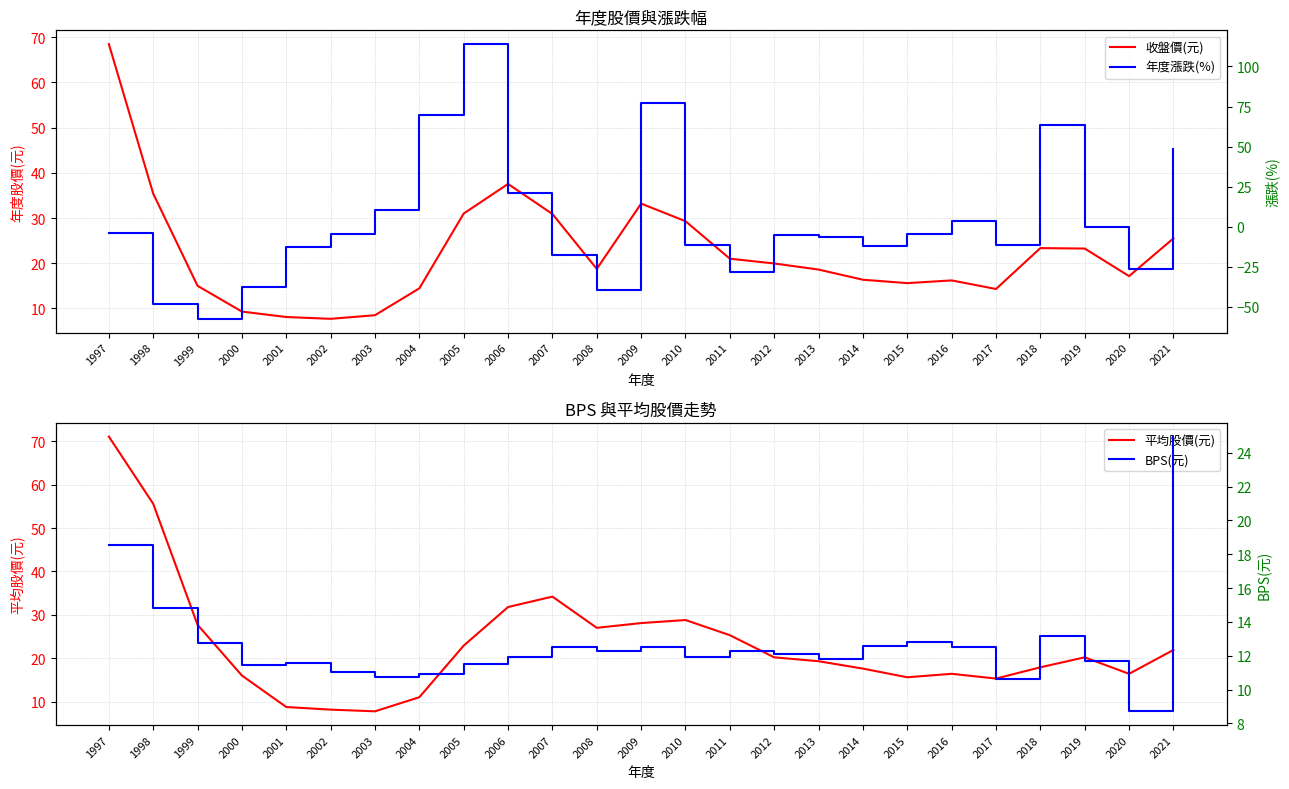

True or false: BPS(元) has a value of 5.0 at 1998.

False